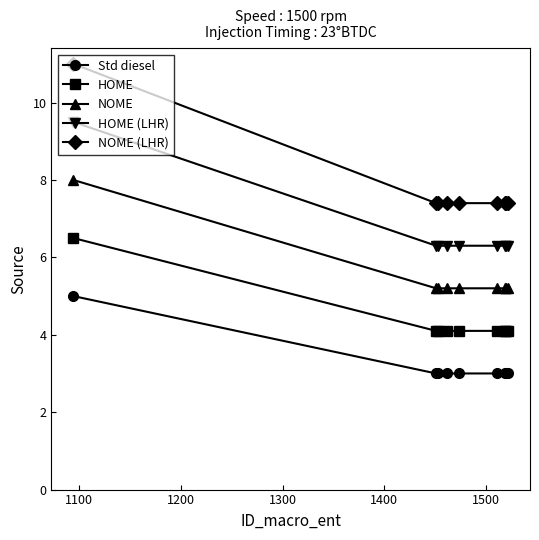

What is the value of the Std diesel point at the 6th from the left?

3.0